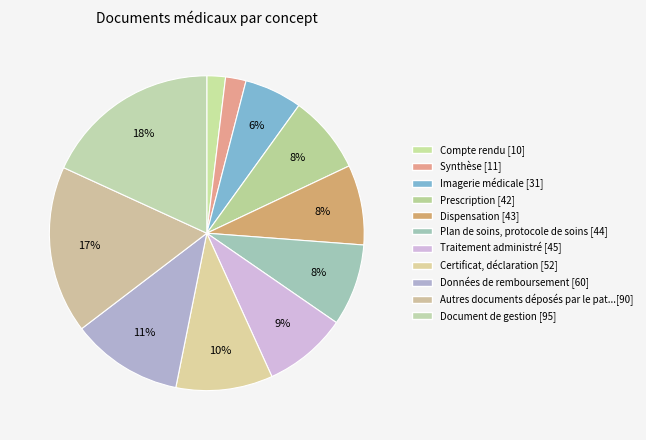

Does any single category account for the majority?

No